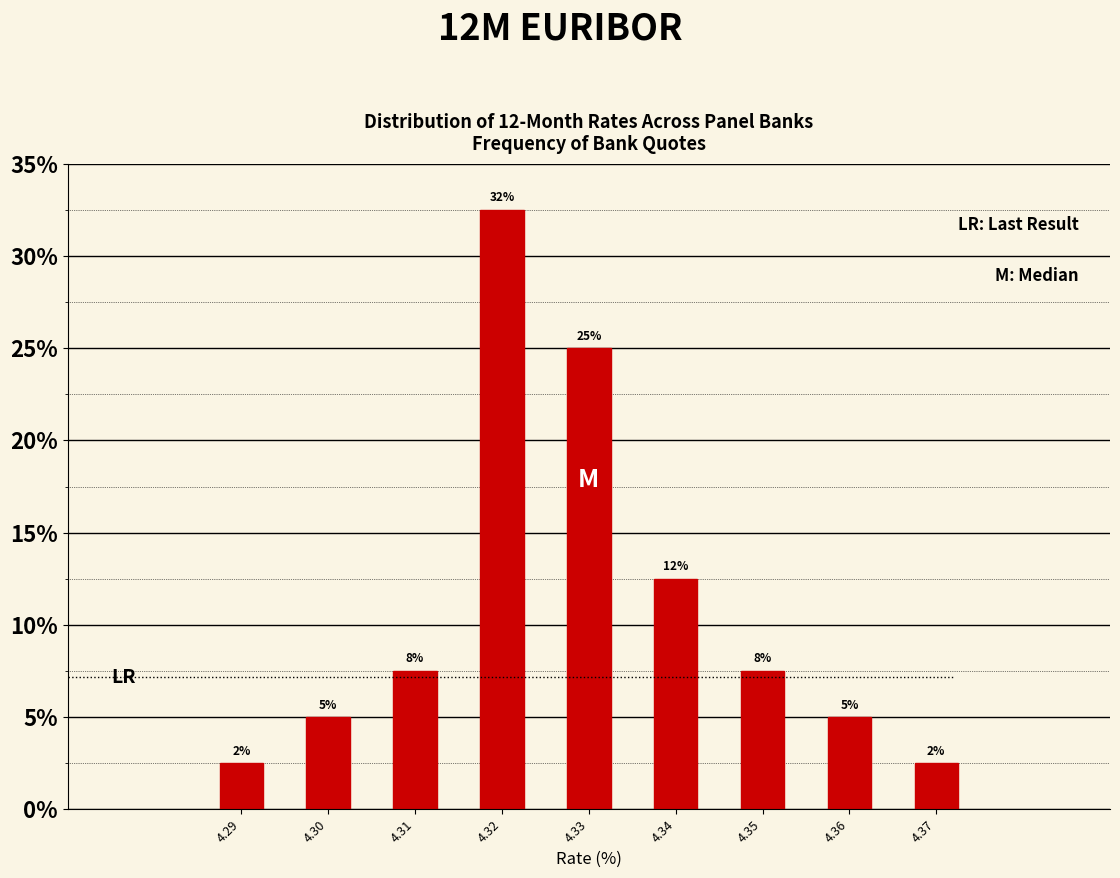

How many bars are there in total?

9